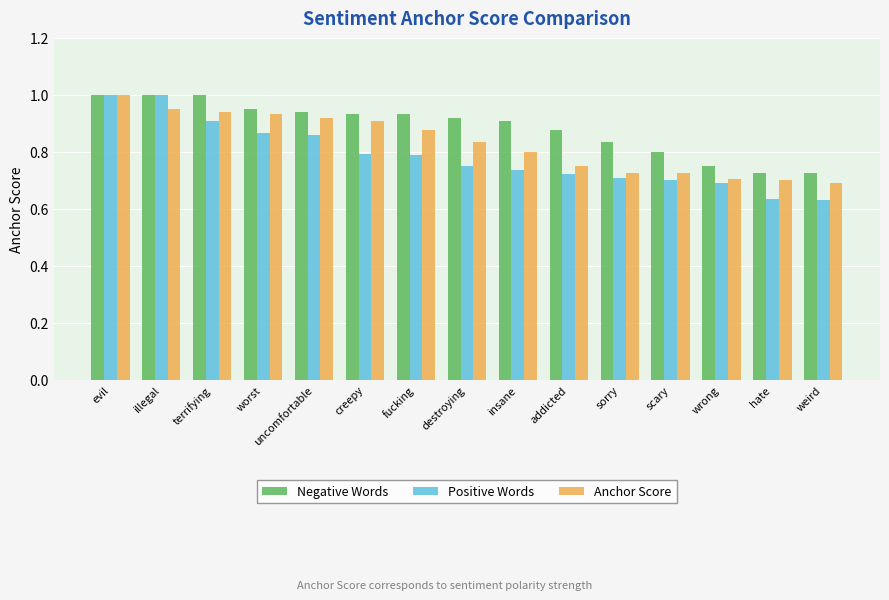

True or false: Positive Words has a value of 0.5 at uncomfortable.

False